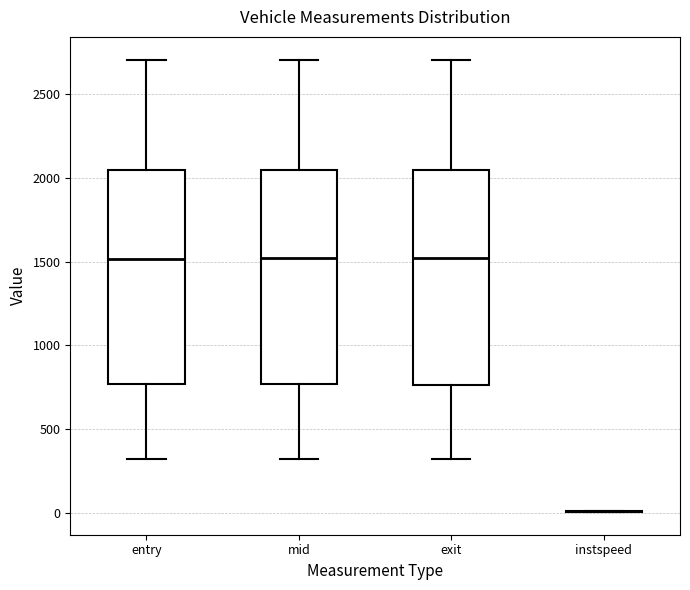

Reading left to right, transcribe this box plot: for each box, give where its median line is, the range the box spans, and where its two whiskers end, as read against the y-axis. The values are not printed on the chart, so give them approximately, as read against the axis.

entry: median 1500, box 750 to 2050, whiskers 300 to 2700
mid: median 1500, box 750 to 2050, whiskers 300 to 2700
exit: median 1500, box 750 to 2050, whiskers 300 to 2700
instspeed: box collapsed to a line at 0, whiskers 0 to 0